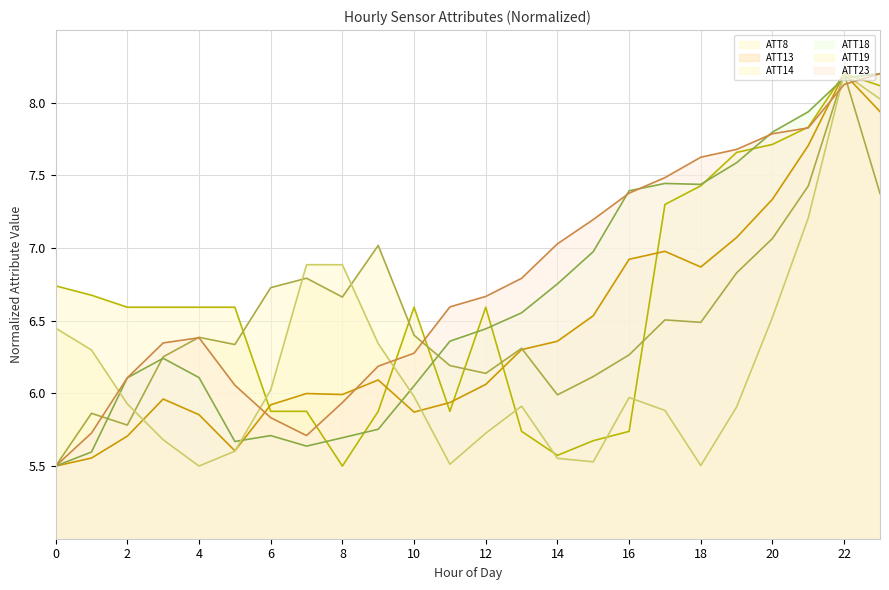

What is the value of the ATT8 point at the 2nd from the left?

6.7